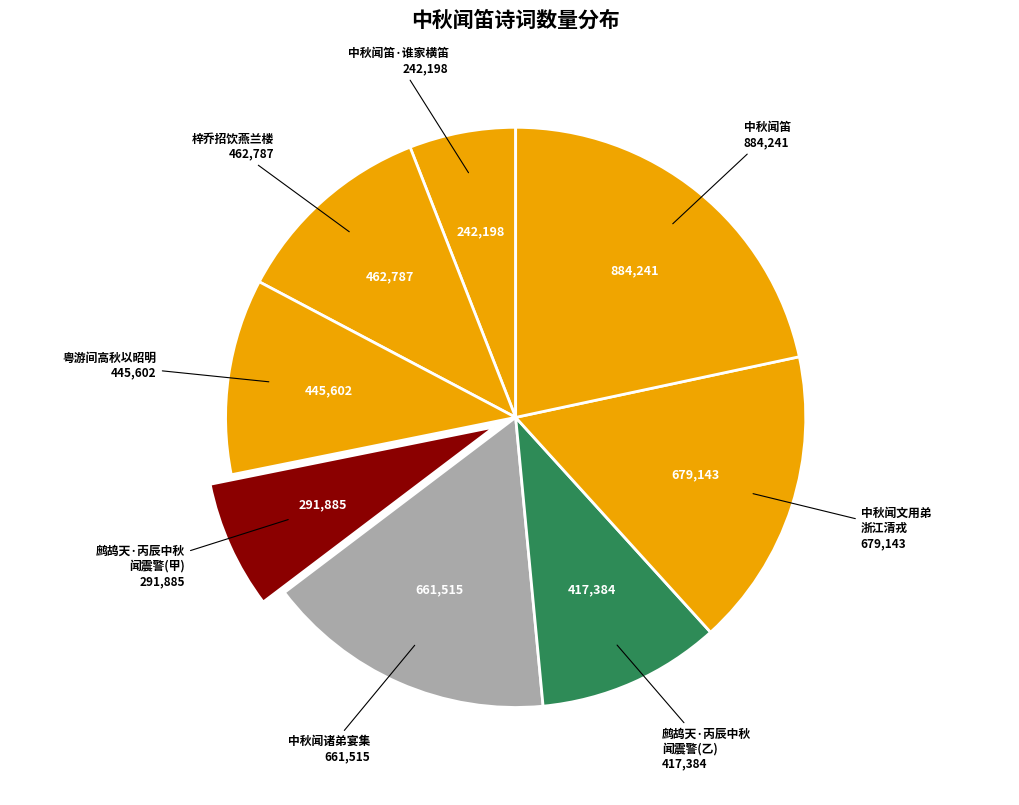

How many slices are in this pie chart?

8